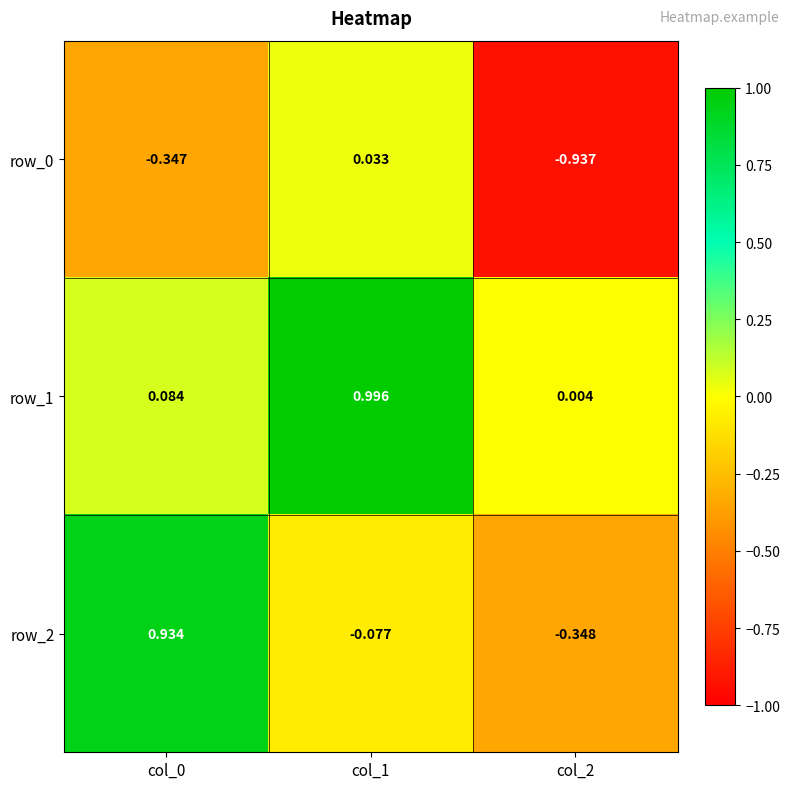

At how many categories does at least one series exceed 0?

3